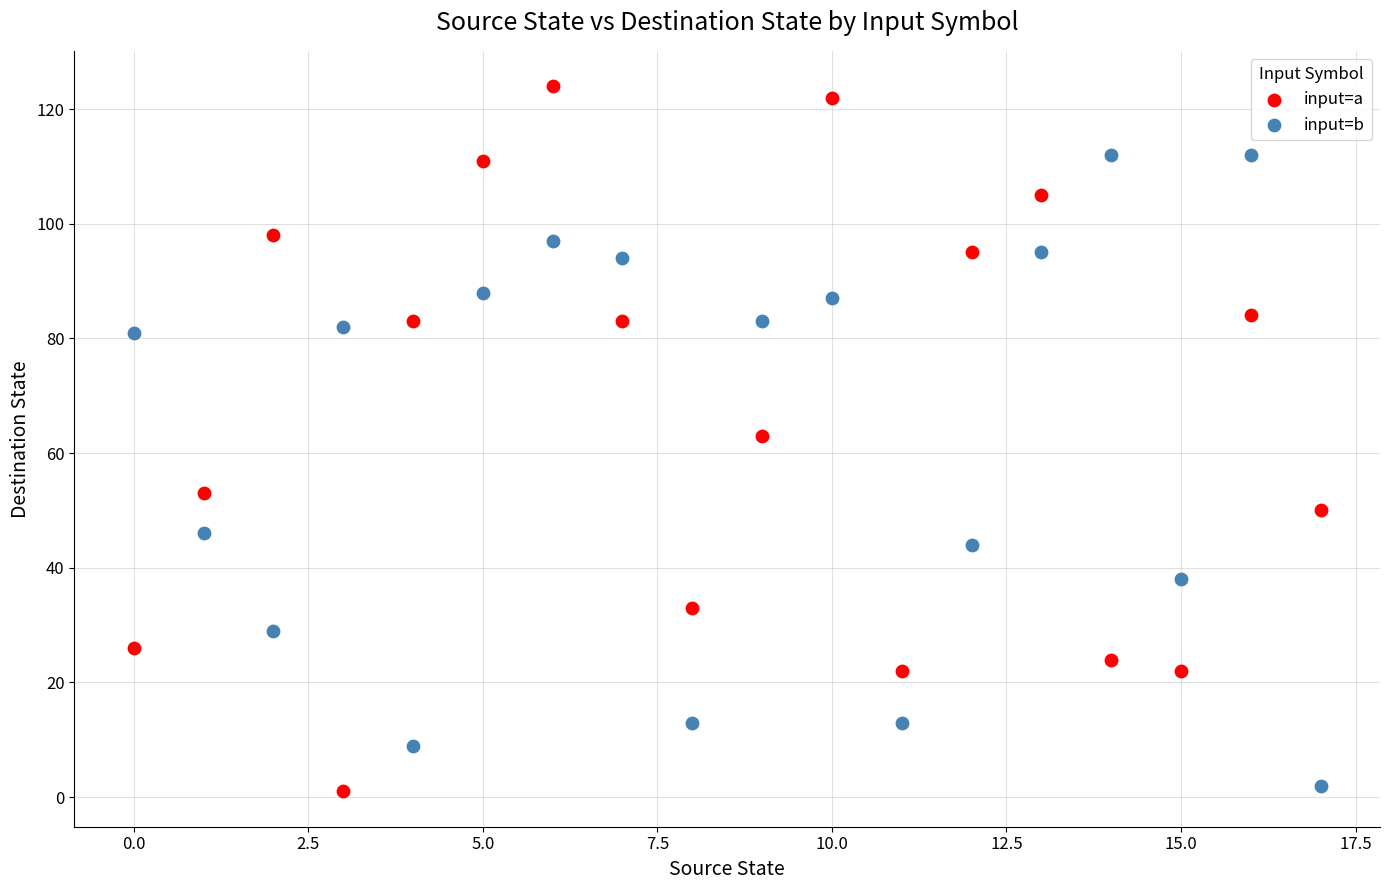

In the input=b series, what Y value is closest to 57?

46